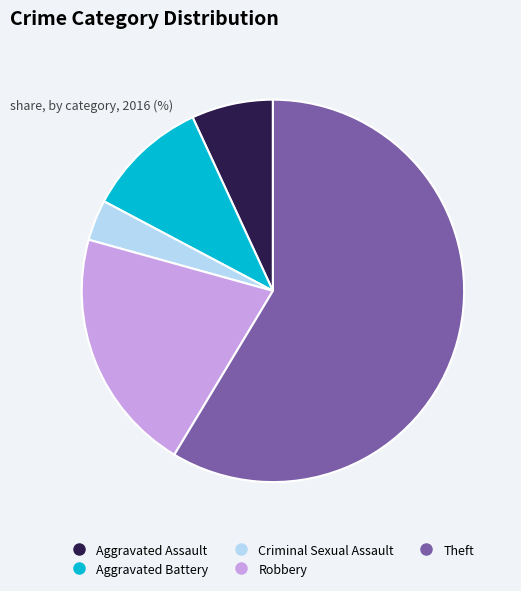

What is the ratio of the value at Aggravated Assault to the value at Aggravated Battery?

0.7